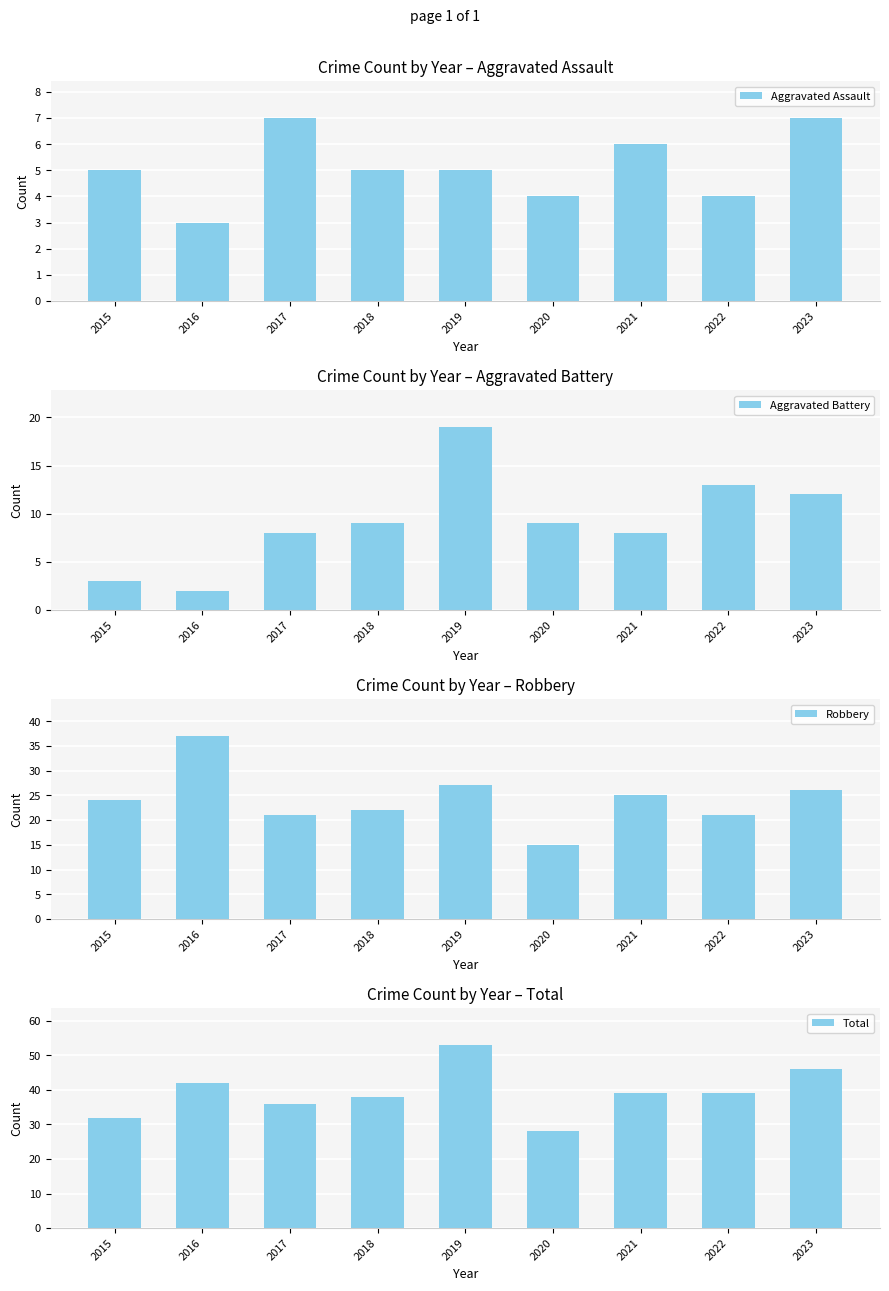

At which label does Total reach its peak?

2019